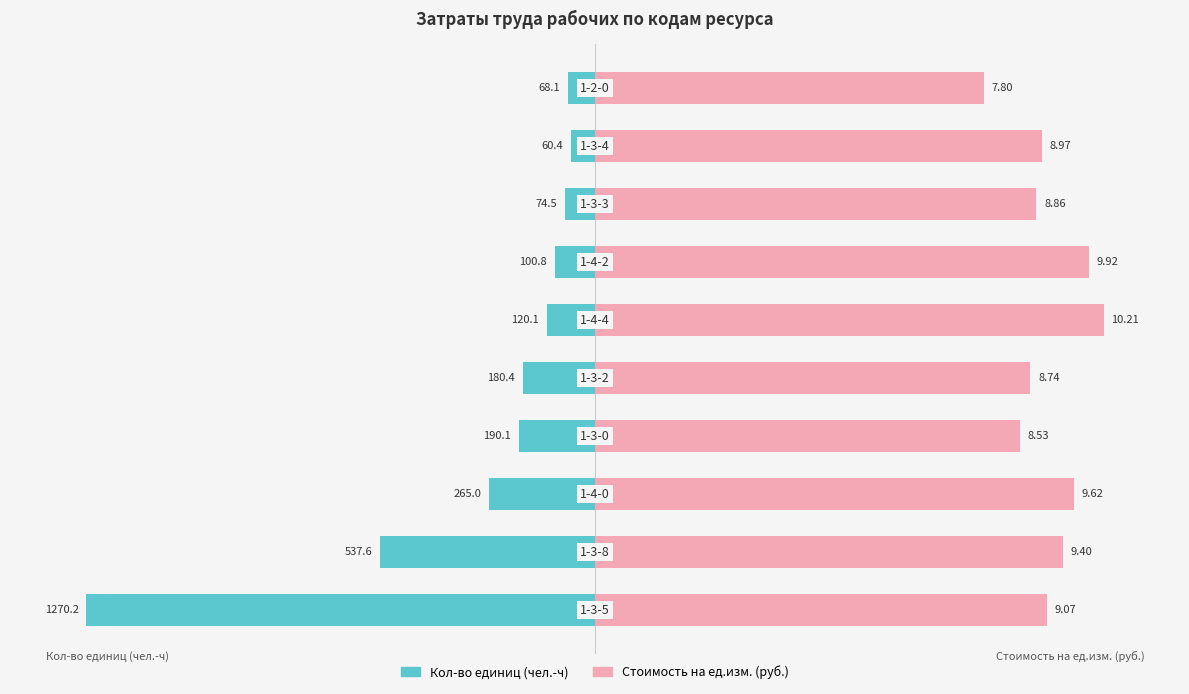

Which series has the widest spread of values?

Кол-во единиц